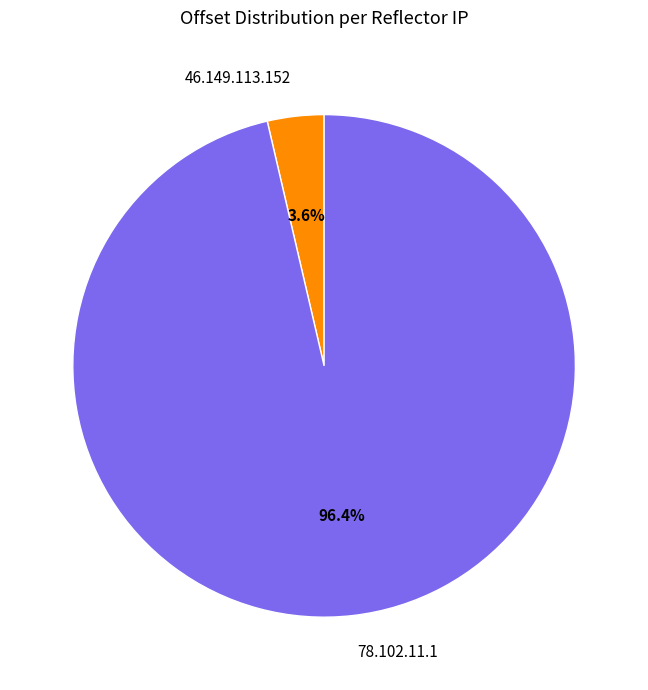

How many segments does this pie chart have?

2